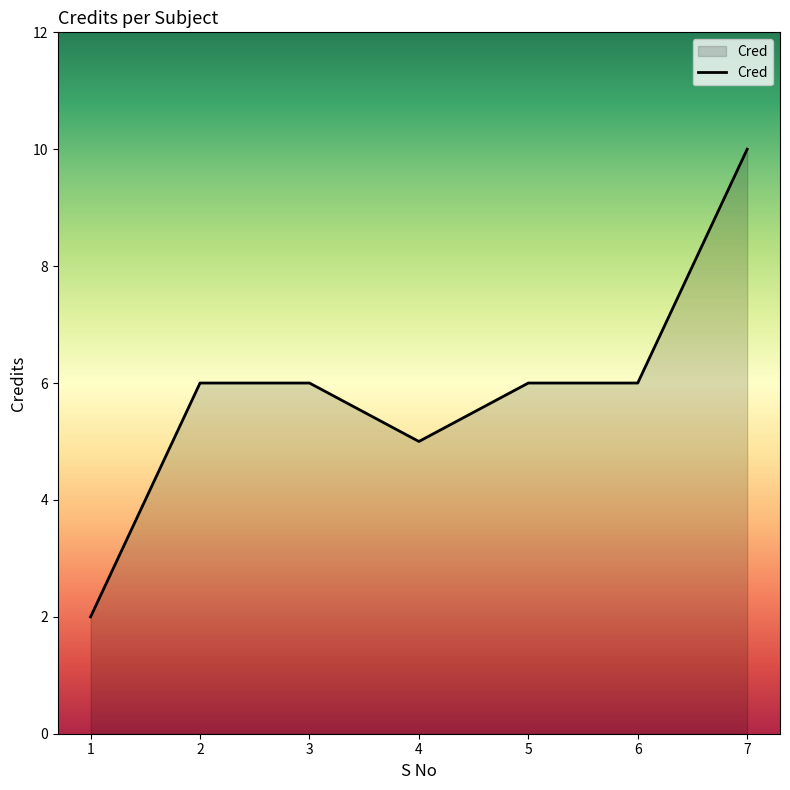

What is the sum of all values?

41